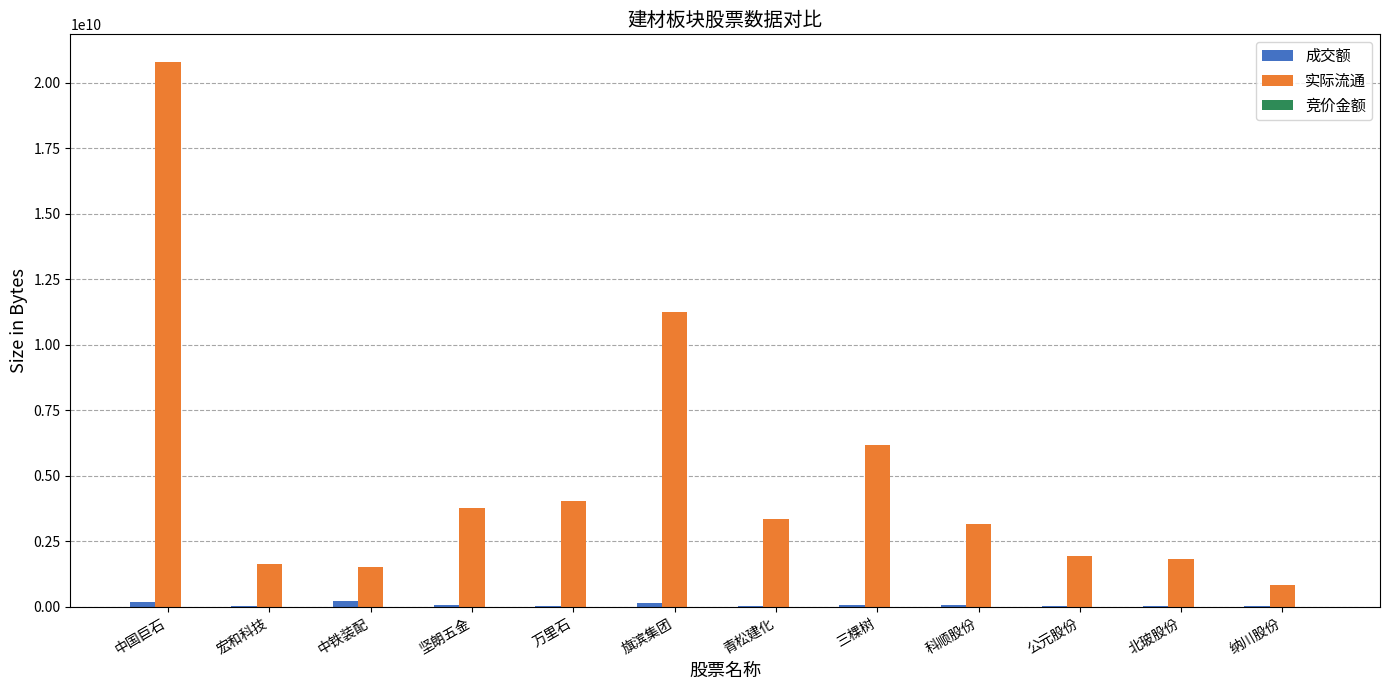

What is the maximum value shown in the chart?

20816626513